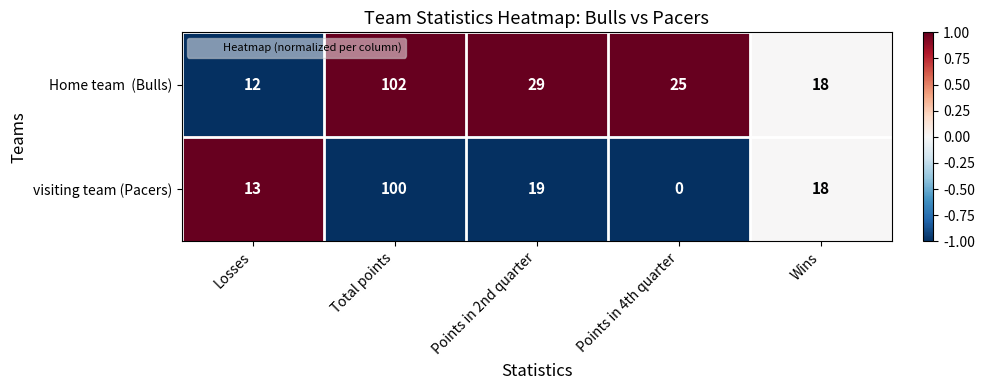

What is the difference between the maximum and minimum values in the visiting team (Pacers) series?

100